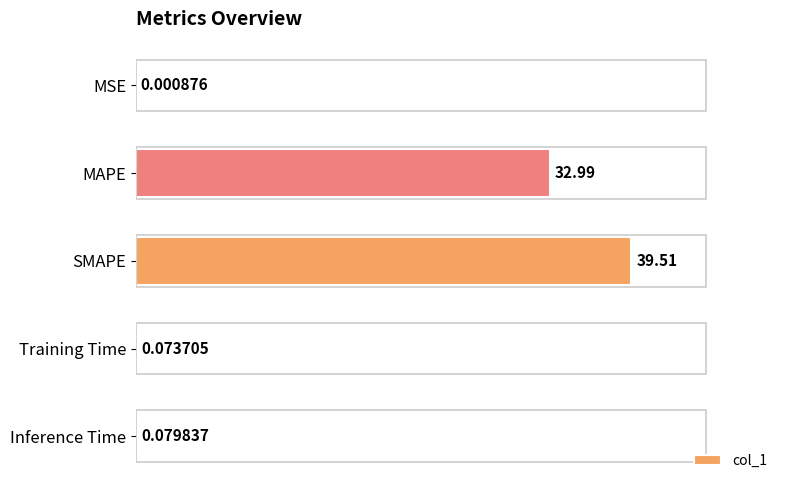

What is the change in value from MSE to SMAPE?

+39.5